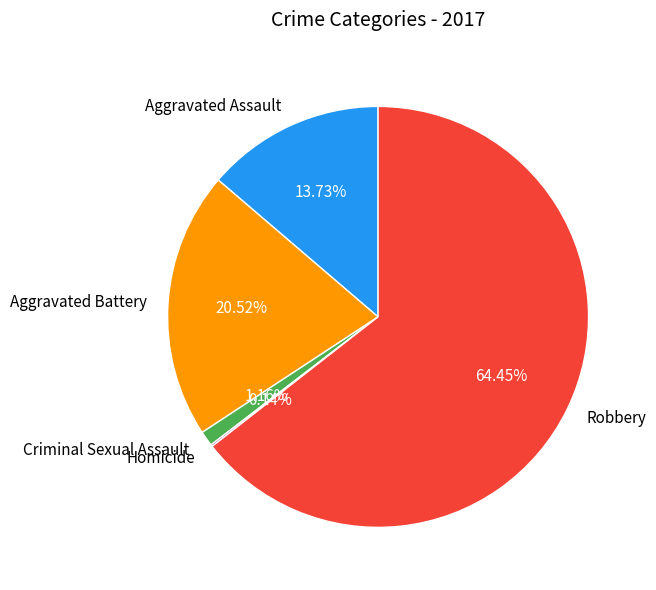

What is the total percentage of Criminal Sexual Assault and Aggravated Battery?

21.7%